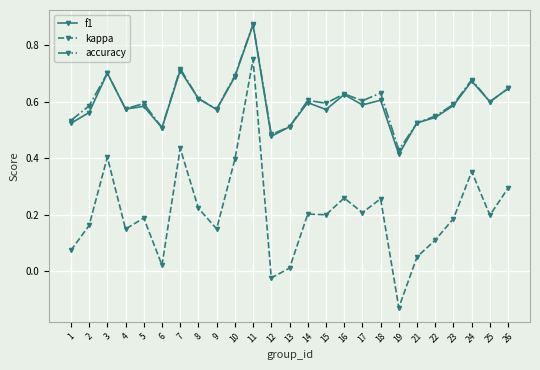

At which category is the sum across all series the highest?

11